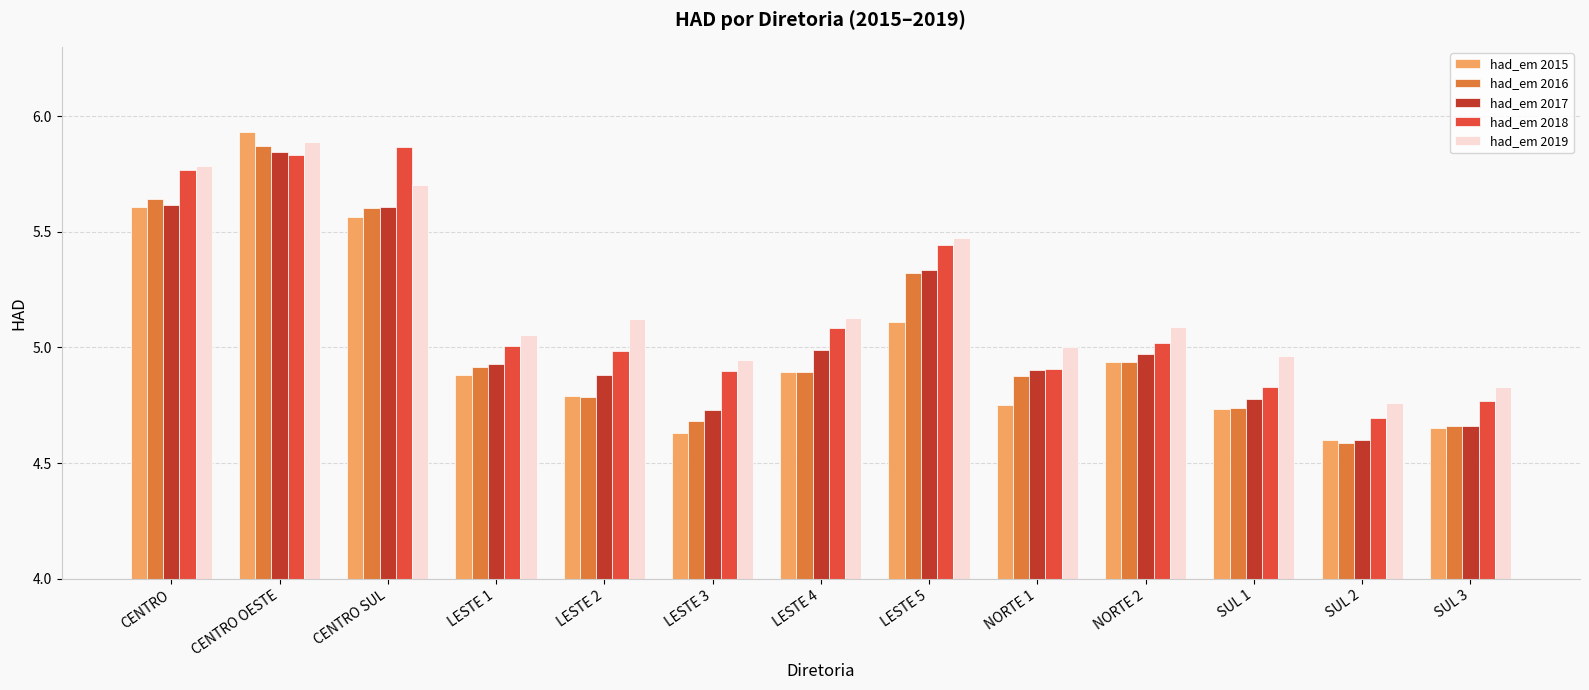

What is the difference between the maximum and minimum values in the had_em 2018 series?

1.2